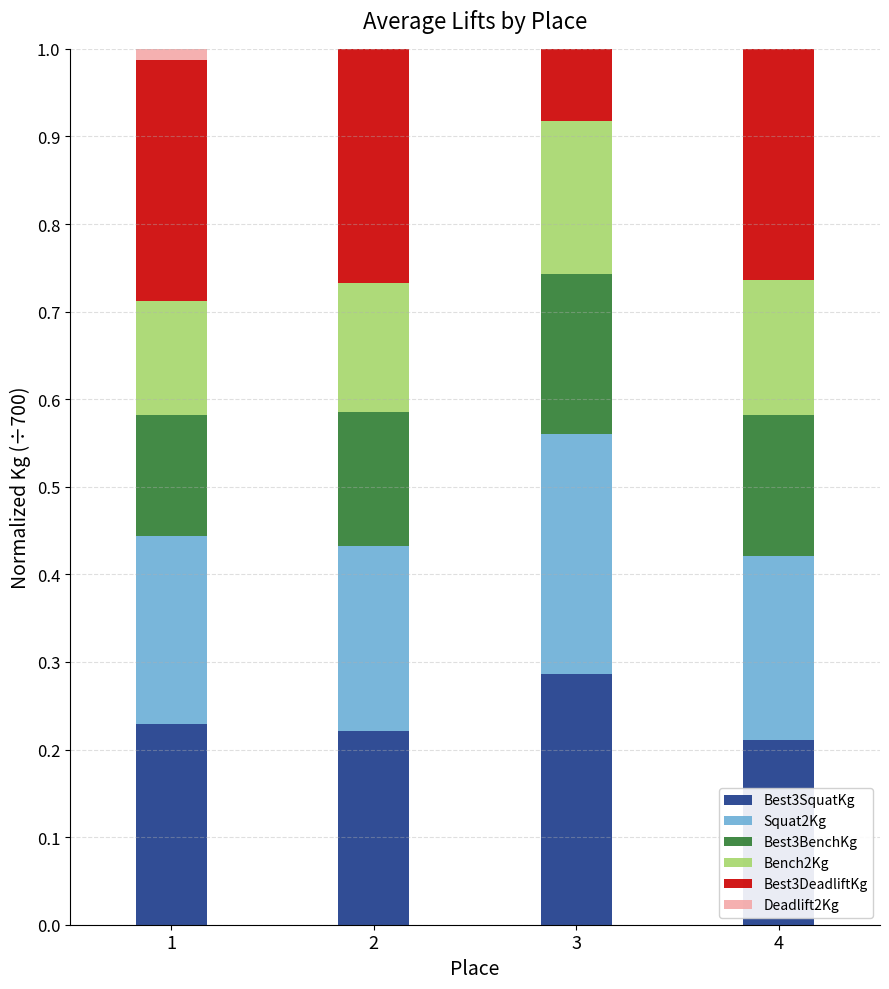

Which series changed the most between 2 and 4?

Deadlift2Kg